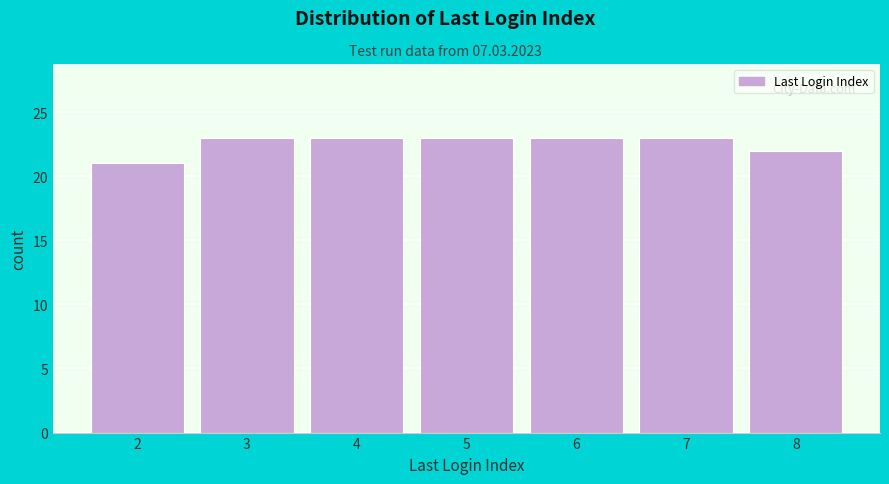

Reading left to right, transcribe all the data shown in this chart.

2=21	3=23	4=23	5=23	6=23	7=23	8=22